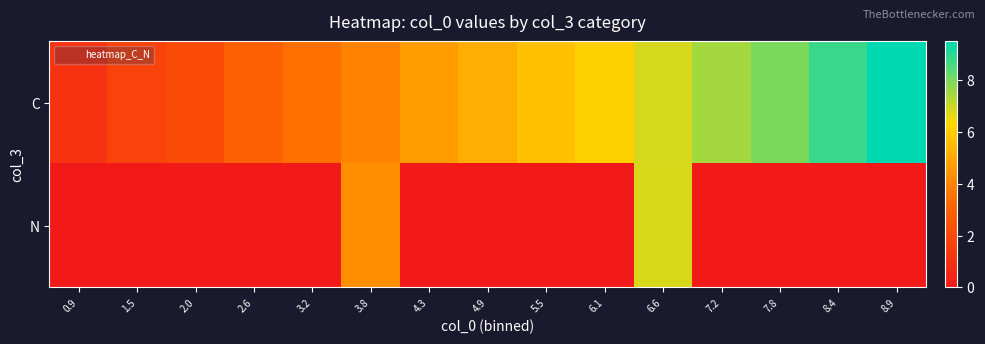

Rank the series at 8.4 from highest to lowest value.

C, N